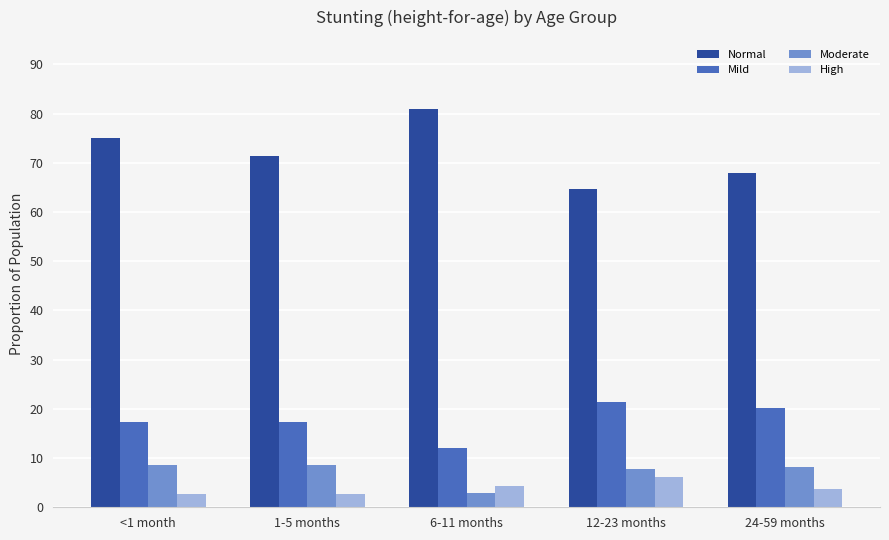

Which series changed the most between 1-5 months and 6-11 months?

Normal